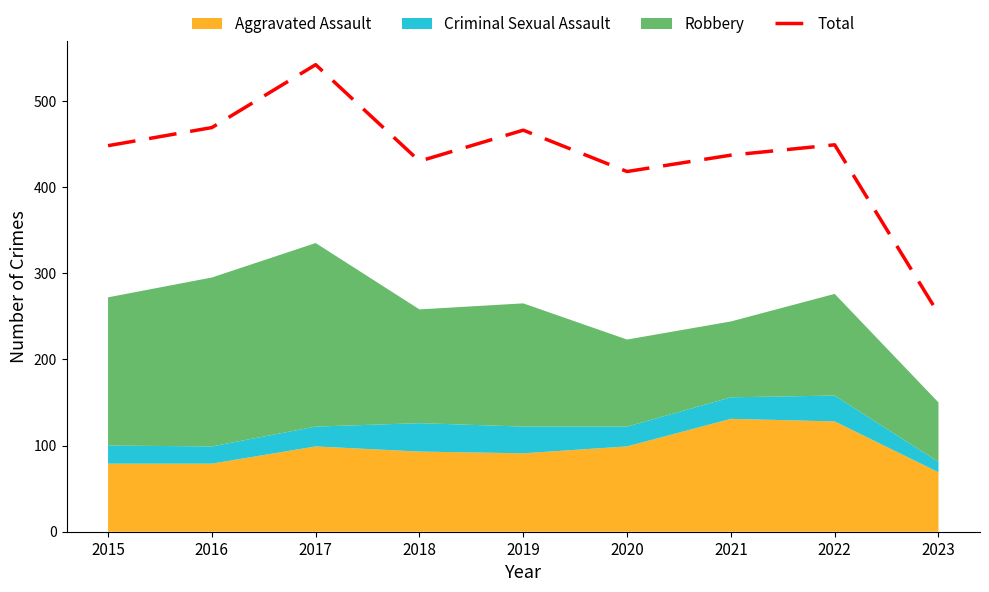

What is the highest value of the Total series?

542